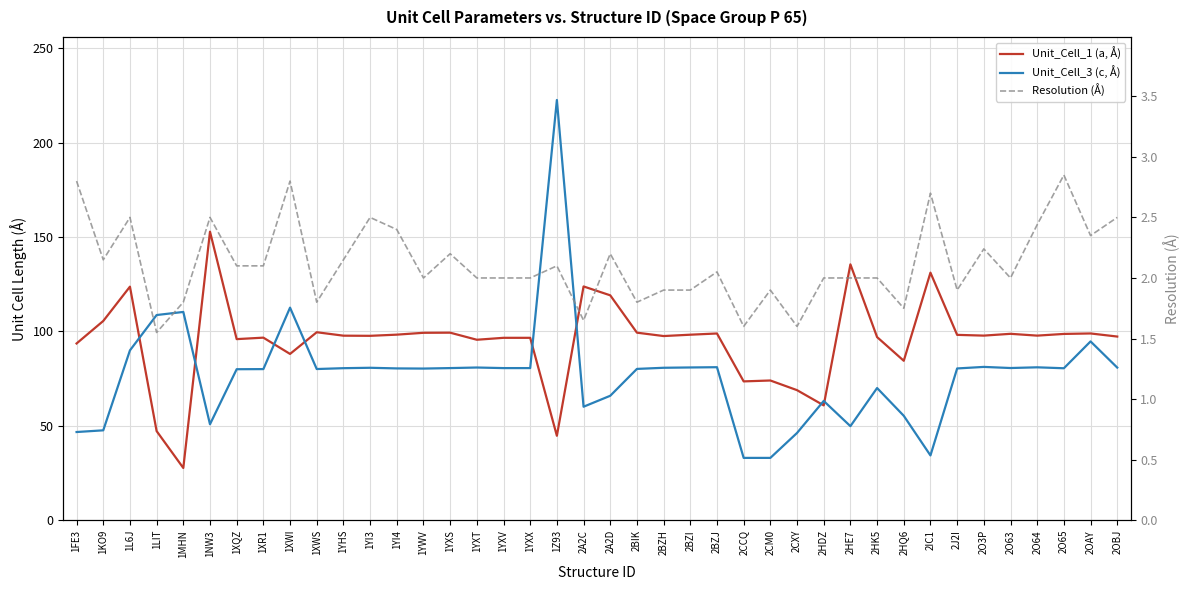

Between 1YXS and 2HE7, which is larger?

2HE7